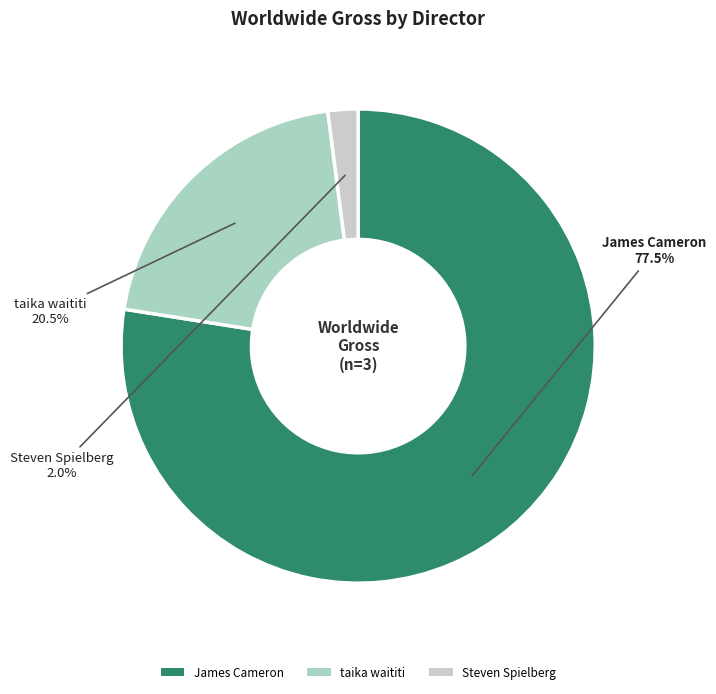

Between taika waititi and Steven Spielberg, which is larger?

taika waititi